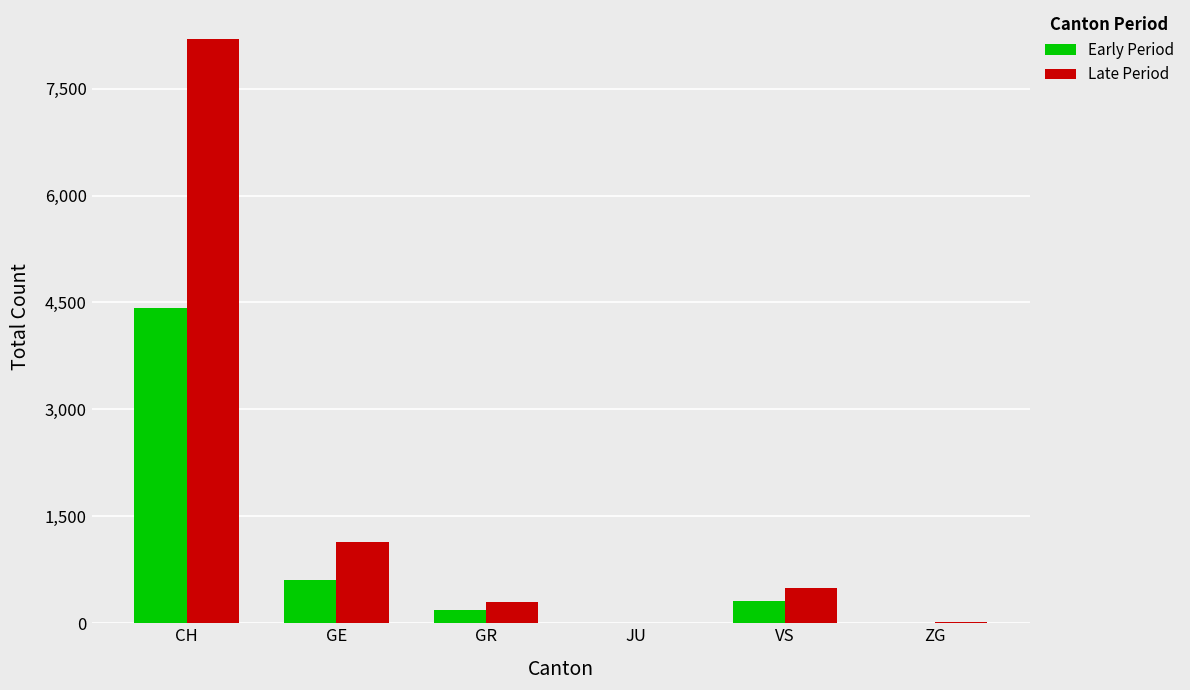

Is it true that Late Period equals 2675 at JU?

False